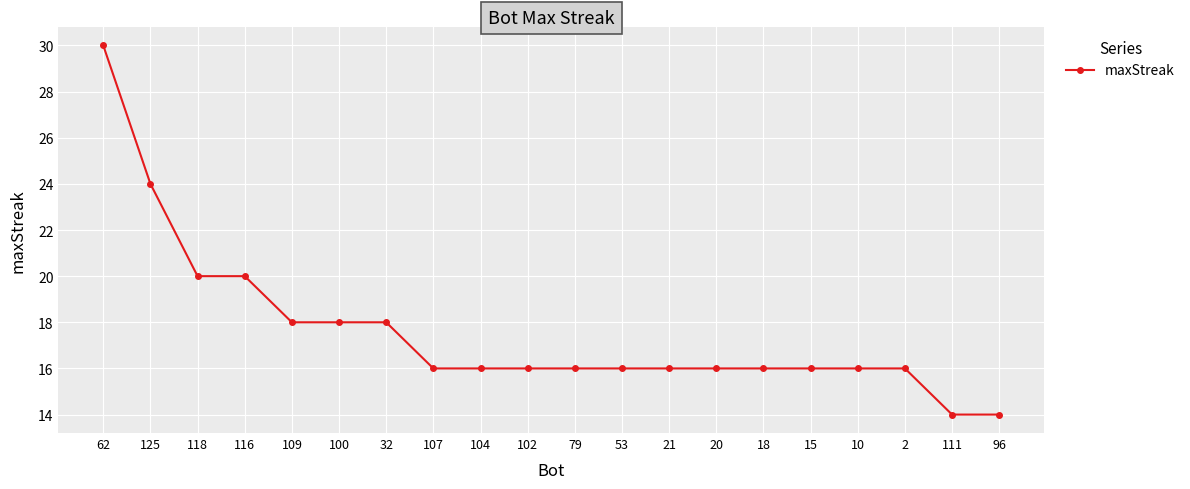

Does the chart have visible grid lines?

Yes